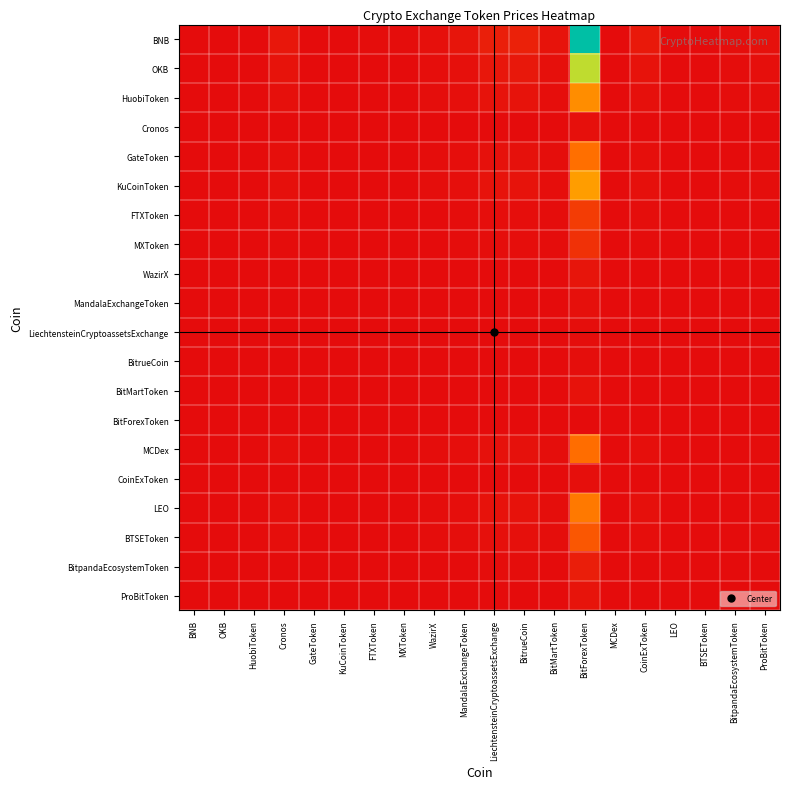

Rank the series by their maximum value, from lowest to highest.

BitForexToken, BitrueCoin, LiechtensteinCryptoassetsExchange, CoinExToken, Cronos, MandalaExchangeToken, BitMartToken, ProBitToken, WazirX, BitpandaEcosystemToken, MXToken, FTXToken, BTSEToken, MCDex, GateToken, LEO, HuobiToken, KuCoinToken, OKB, BNB